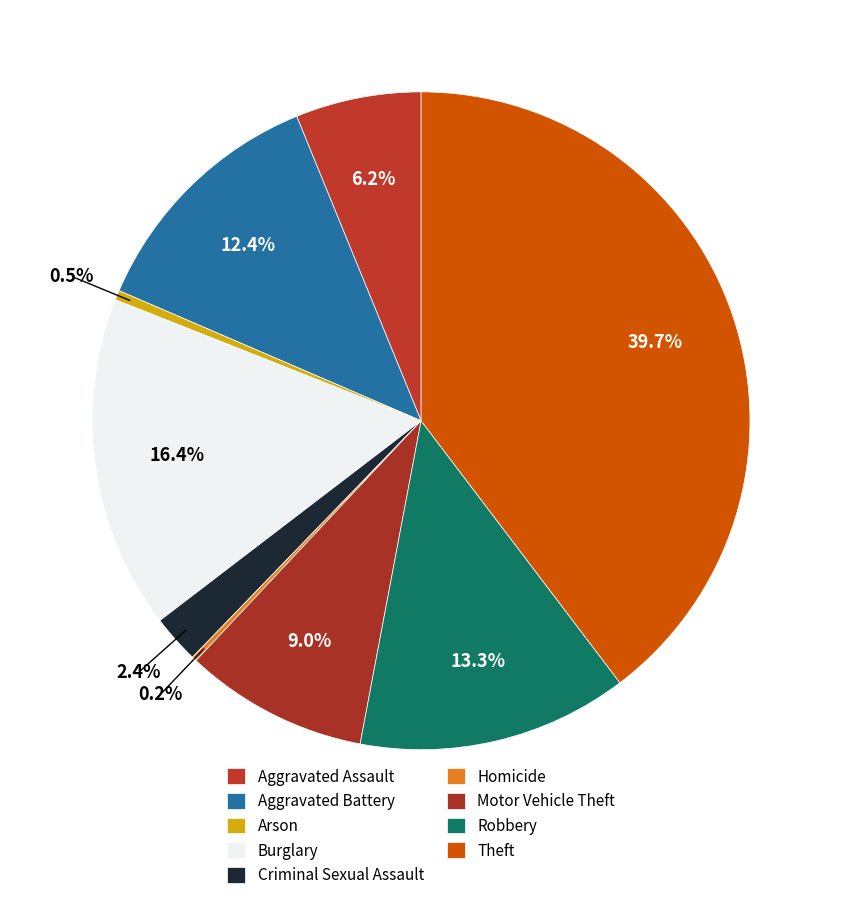

Which category has the biggest portion of the pie?

Theft